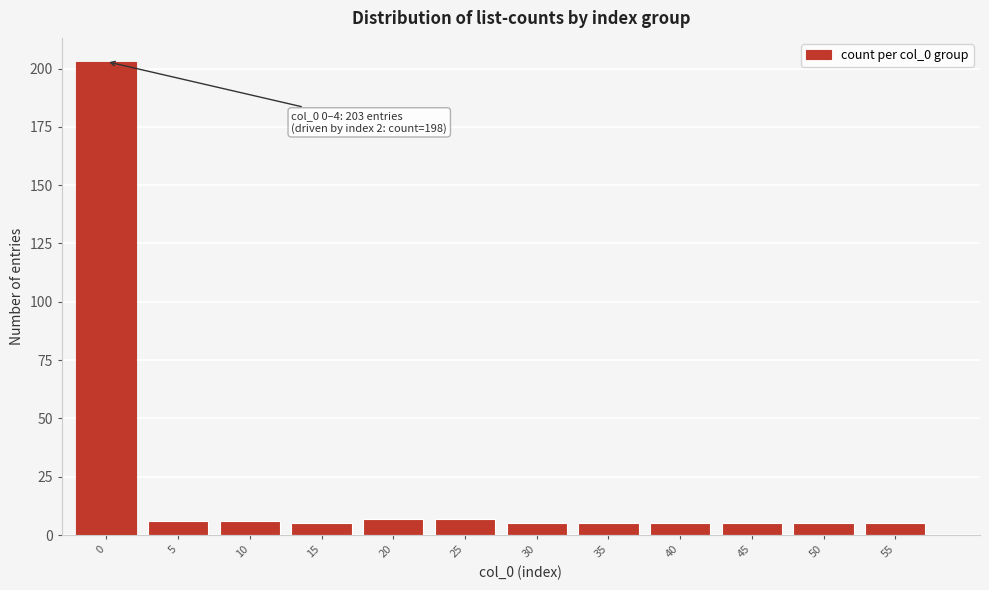

Reading right to left, transcribe all the data shown in this chart.

5	5	5	5	5	5	7	7	5	6	6	203